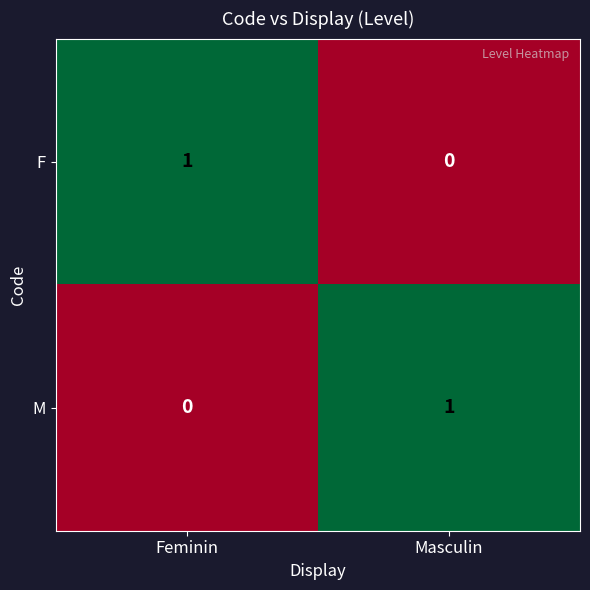

Reading left to right, transcribe all the data shown in this chart.

F: Feminin=1	Masculin=0
M: Feminin=0	Masculin=1